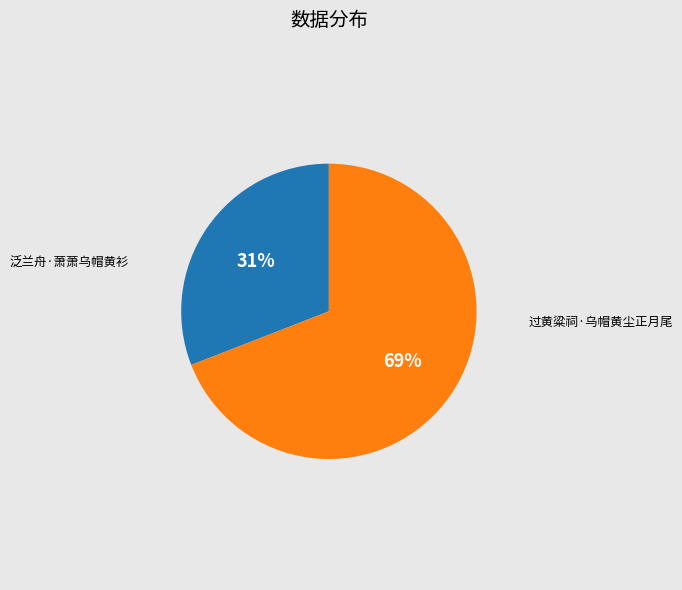

How many slices are in this pie chart?

2